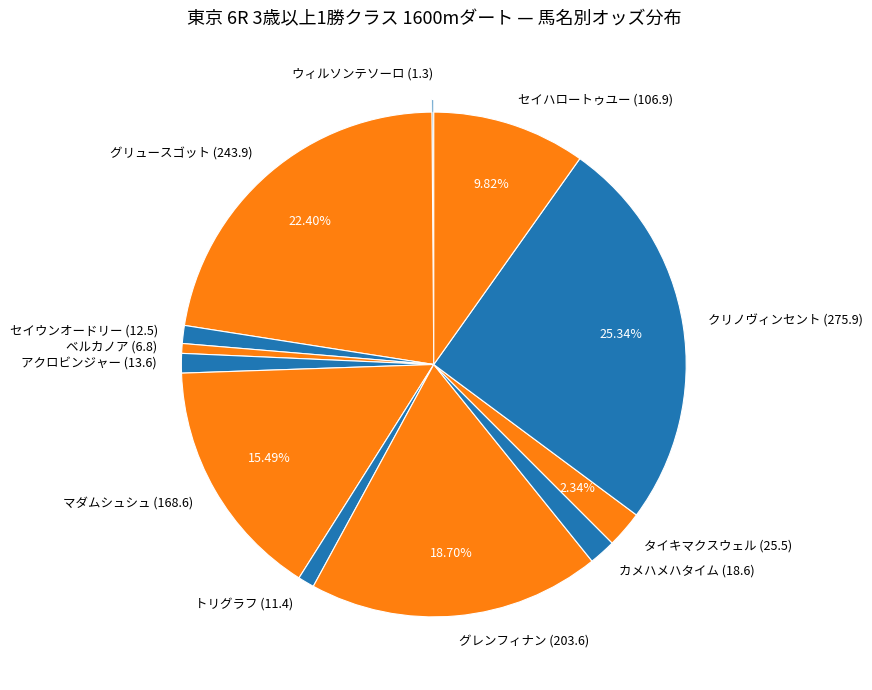

What percentage is NOT represented by グリュースゴット (243.9)?

77.6%